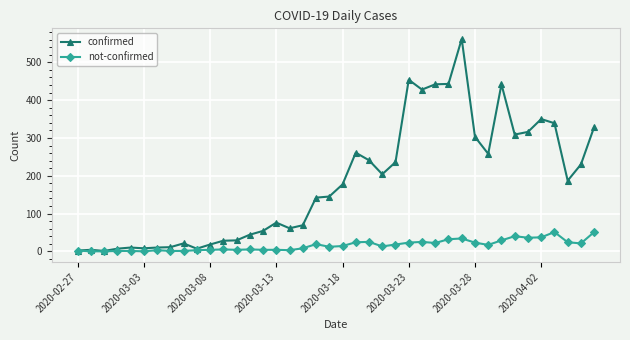

List the series in order of their overall mean, highest first.

confirmed, not-confirmed